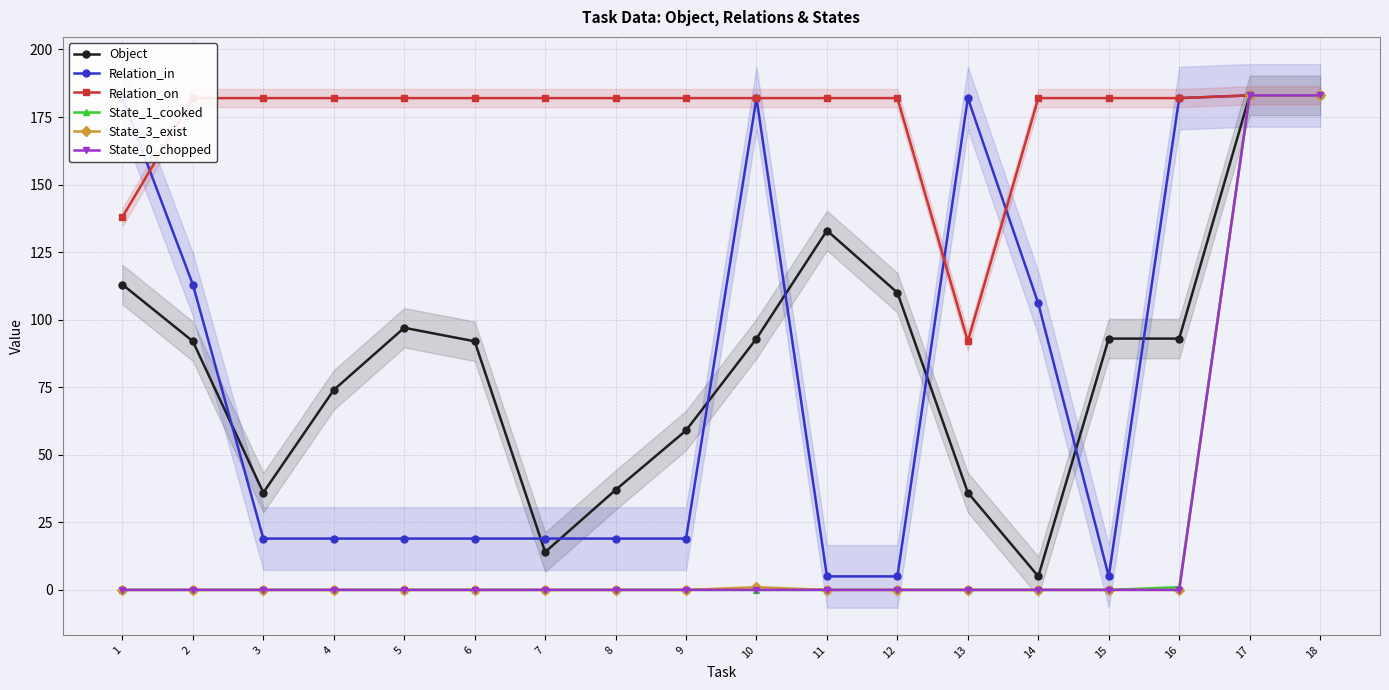

List the series in order of their peak value, highest first.

Object, Relation_in, Relation_on, State_1_cooked, State_3_exist, State_0_chopped